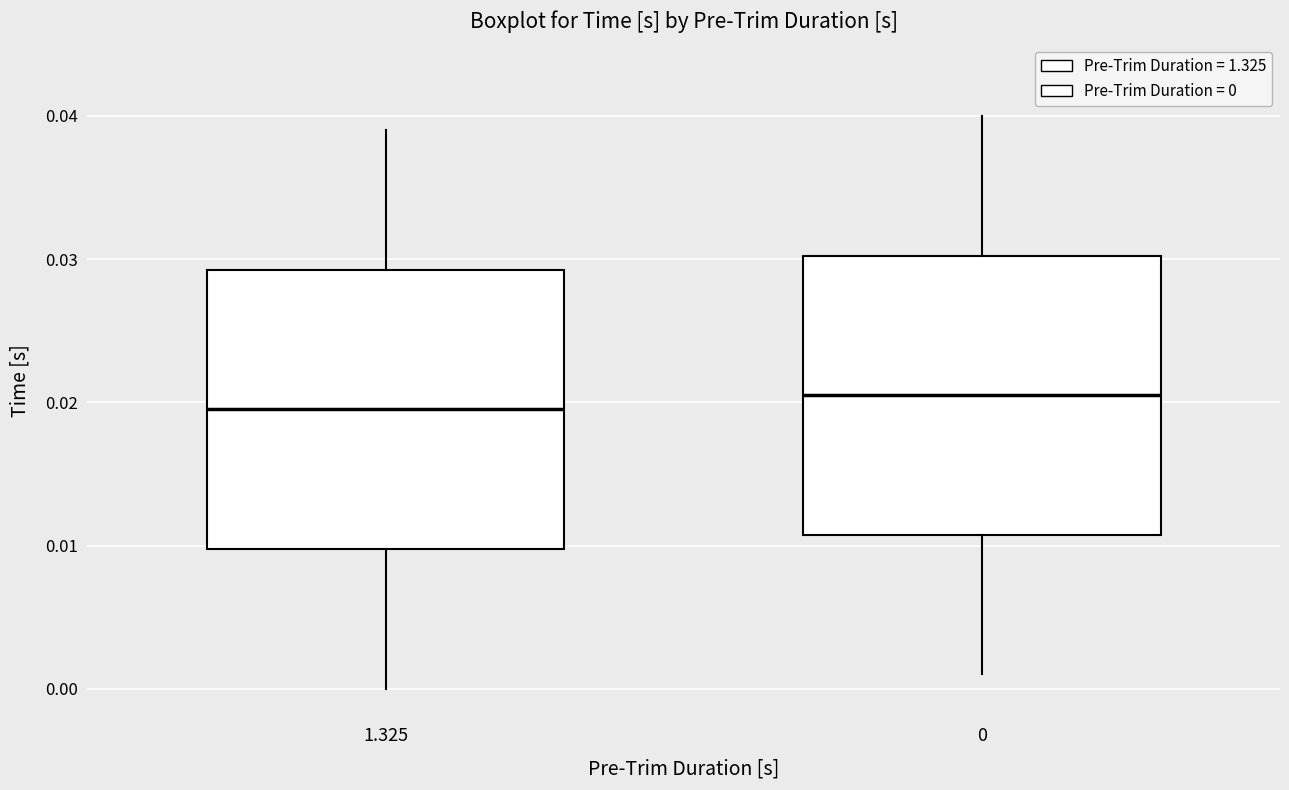

Reading left to right, transcribe this box plot: for each box, give where its median line is, the range the box spans, and where its two whiskers end, as read against the y-axis. The values are not printed on the chart, so give them approximately, as read against the axis.

1.325: median 0.020, box 0.010 to 0.029, whiskers 0.000 to 0.039
0: median 0.021, box 0.011 to 0.030, whiskers 0.001 to 0.040